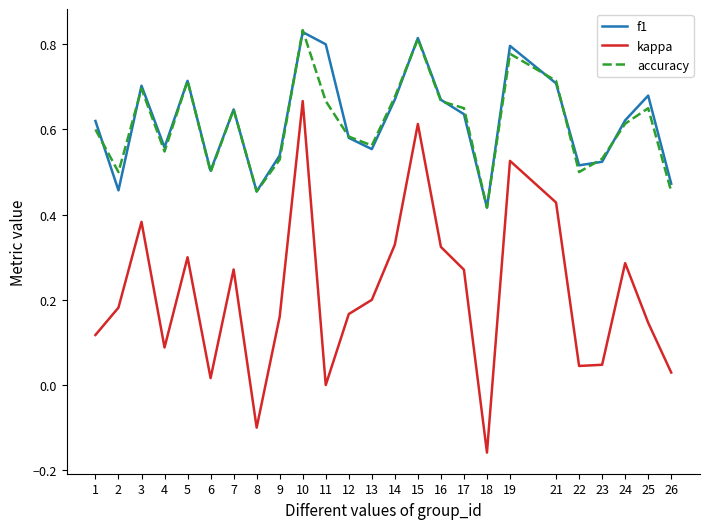

Is this an area chart (filled region under the line)?

No